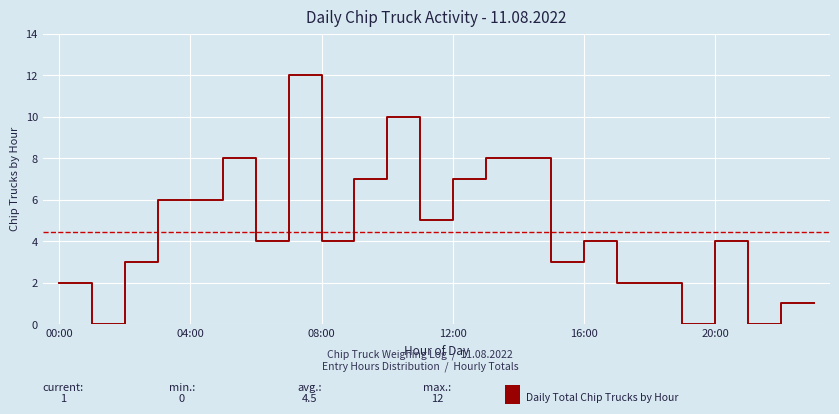

Reading right to left, list all the values displayed in this chart.

1	1	0	4	0	2	2	4	3	8	8	7	5	10	7	4	12	4	8	6	6	3	0	2